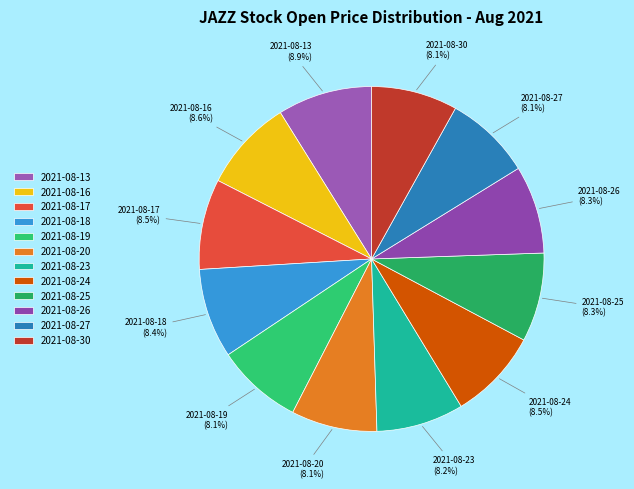

Do 2021-08-24 and 2021-08-18 together represent more than half of the pie?

No